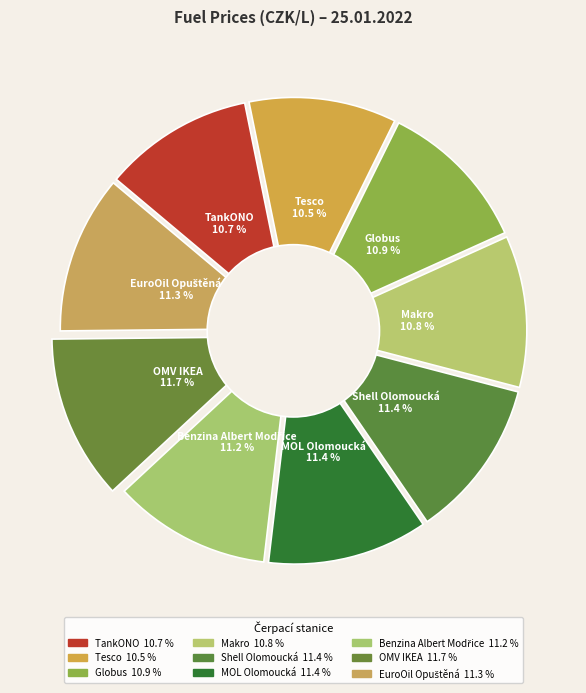

Is Tesco the majority of the pie?

No